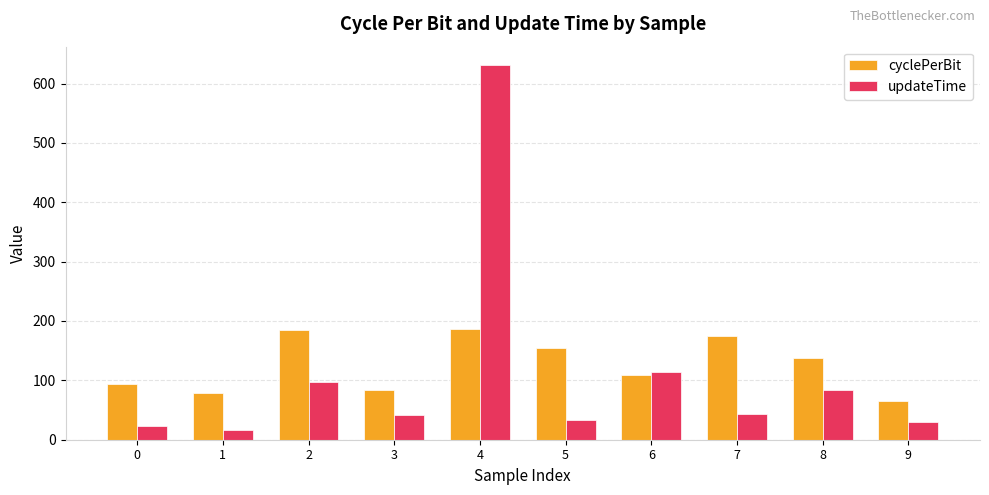

Which series has the widest spread of values?

updateTime